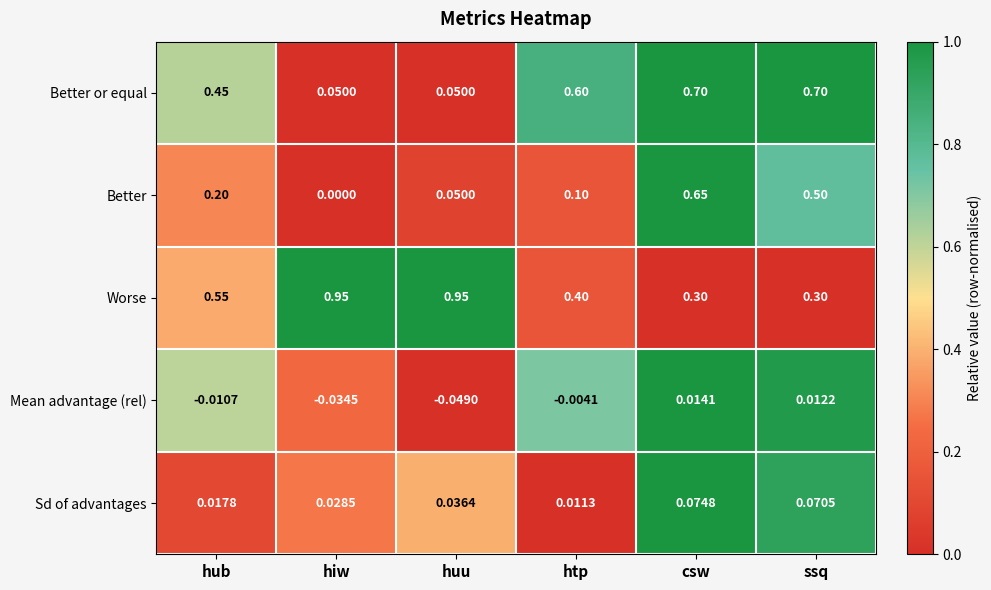

List the labels in order of Sd of advantages value, smallest first.

htp, hub, hiw, huu, ssq, csw